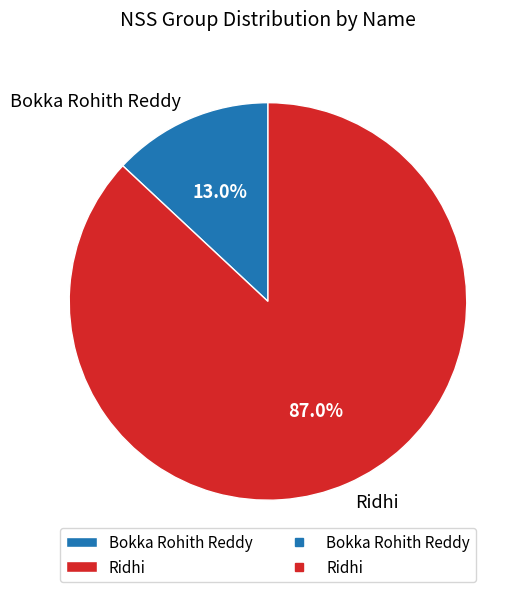

To the nearest percent, what is the difference between the largest and smallest slice percentages?

74%